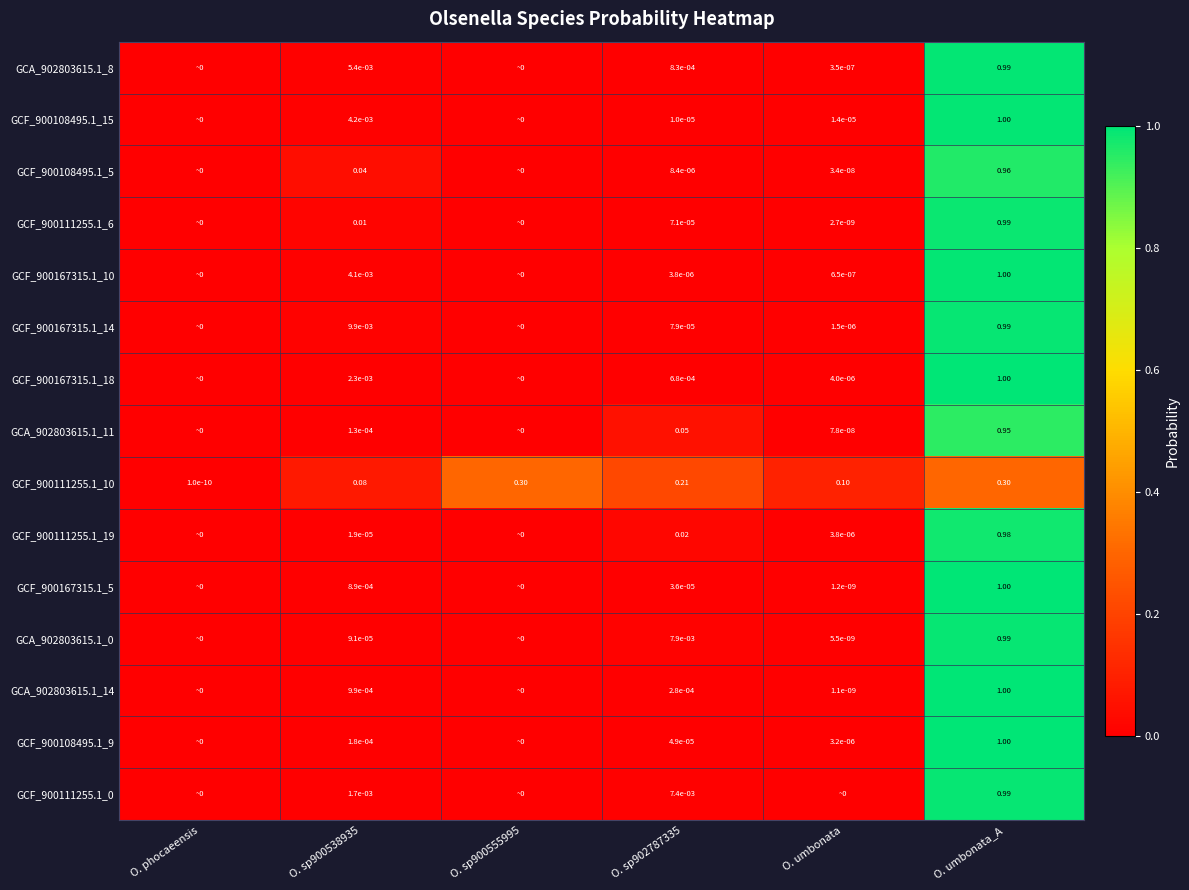

What is the highest value of the GCA_902803615.1_0 series?

1.0